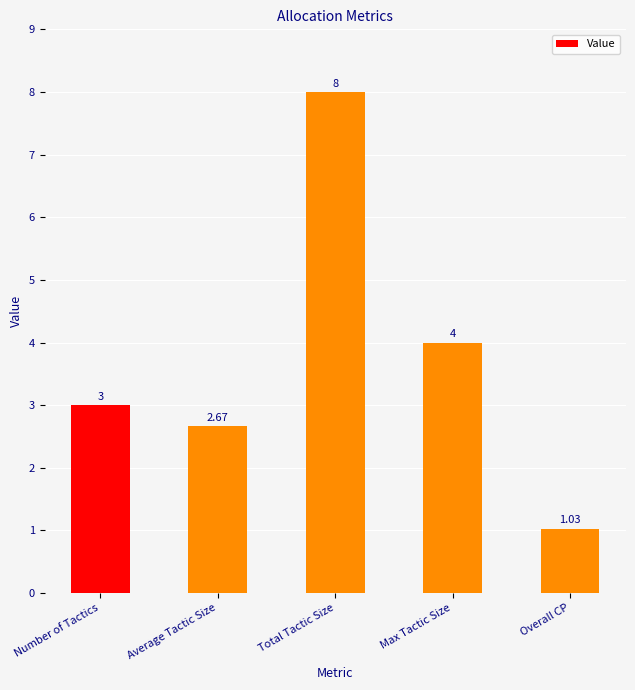

At which label is the value closest to 4?

Max Tactic Size